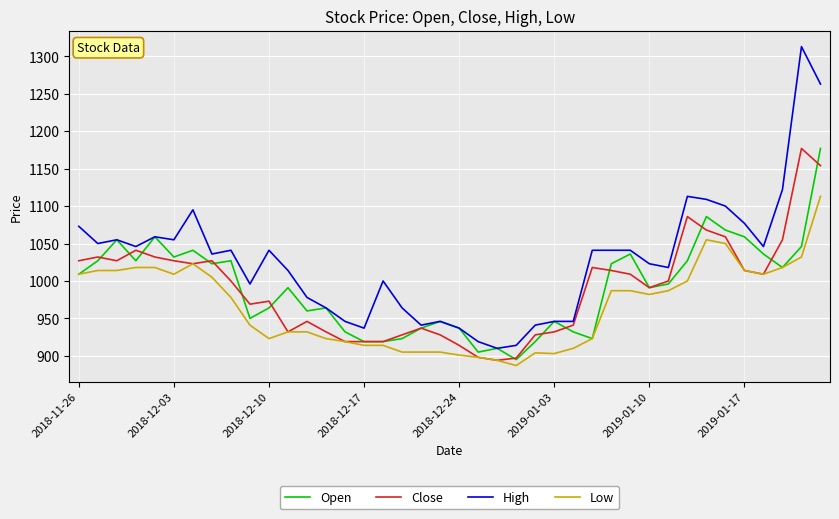

What is the highest value of the Low series?

1113